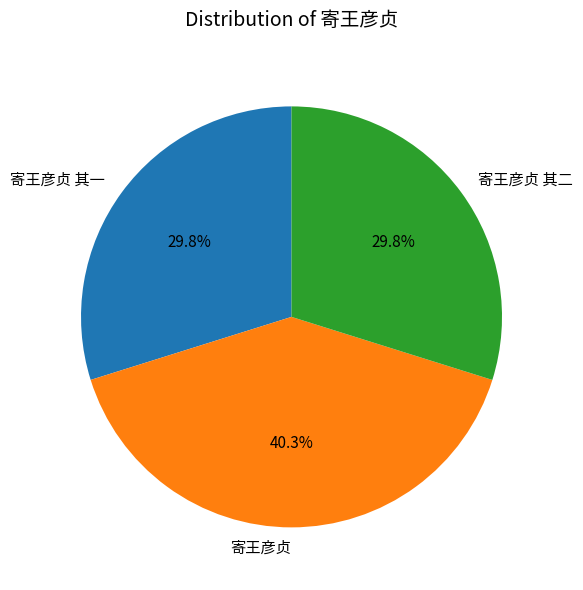

What is the ratio of the value at 寄王彦贞 to the value at 寄王彦贞 其一?

1.4